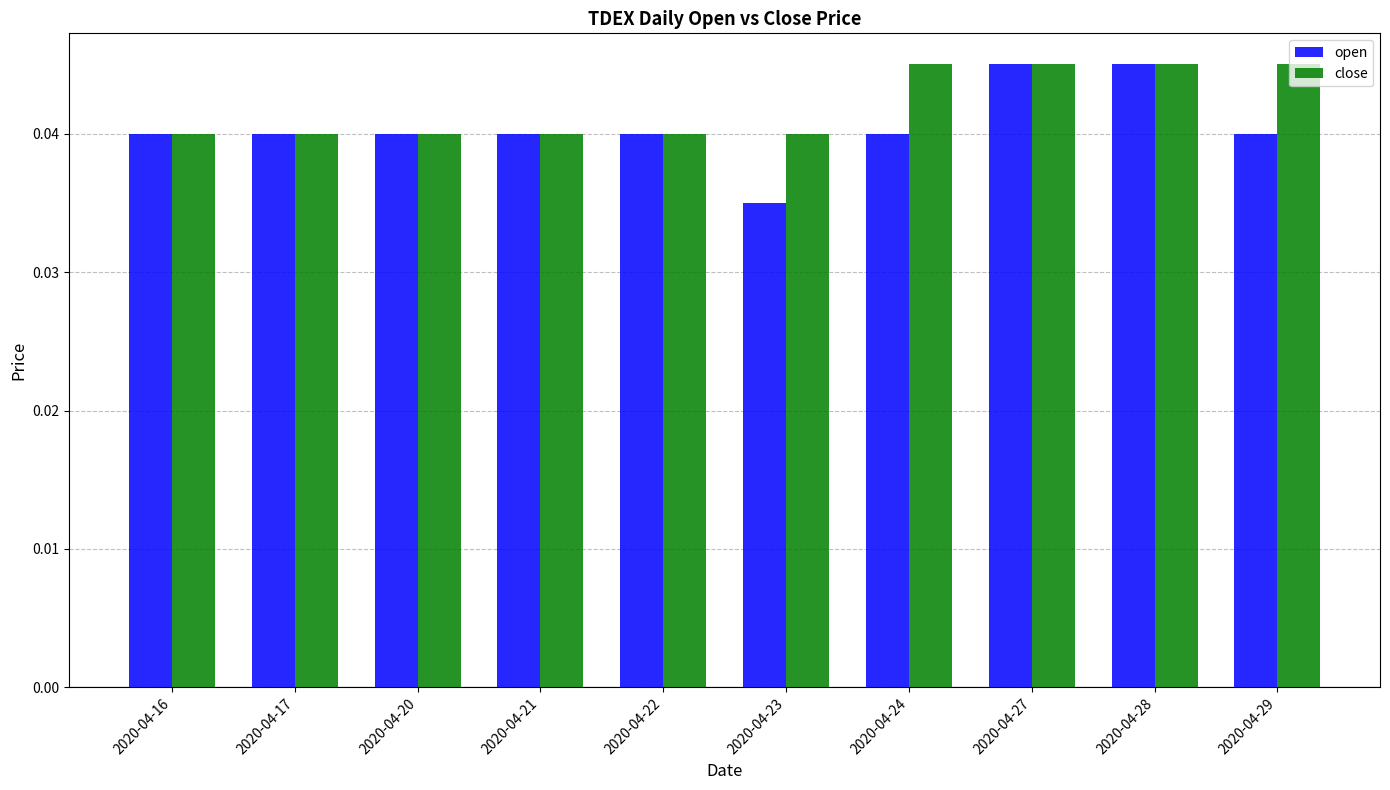

What is the sum of the close values at 2020-04-23 and 2020-04-27?

0.1